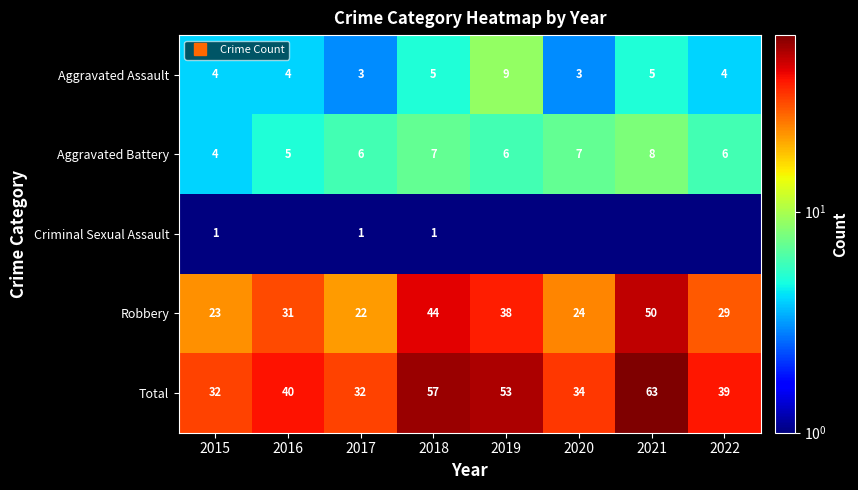

Which series has the largest range (max minus min)?

Total